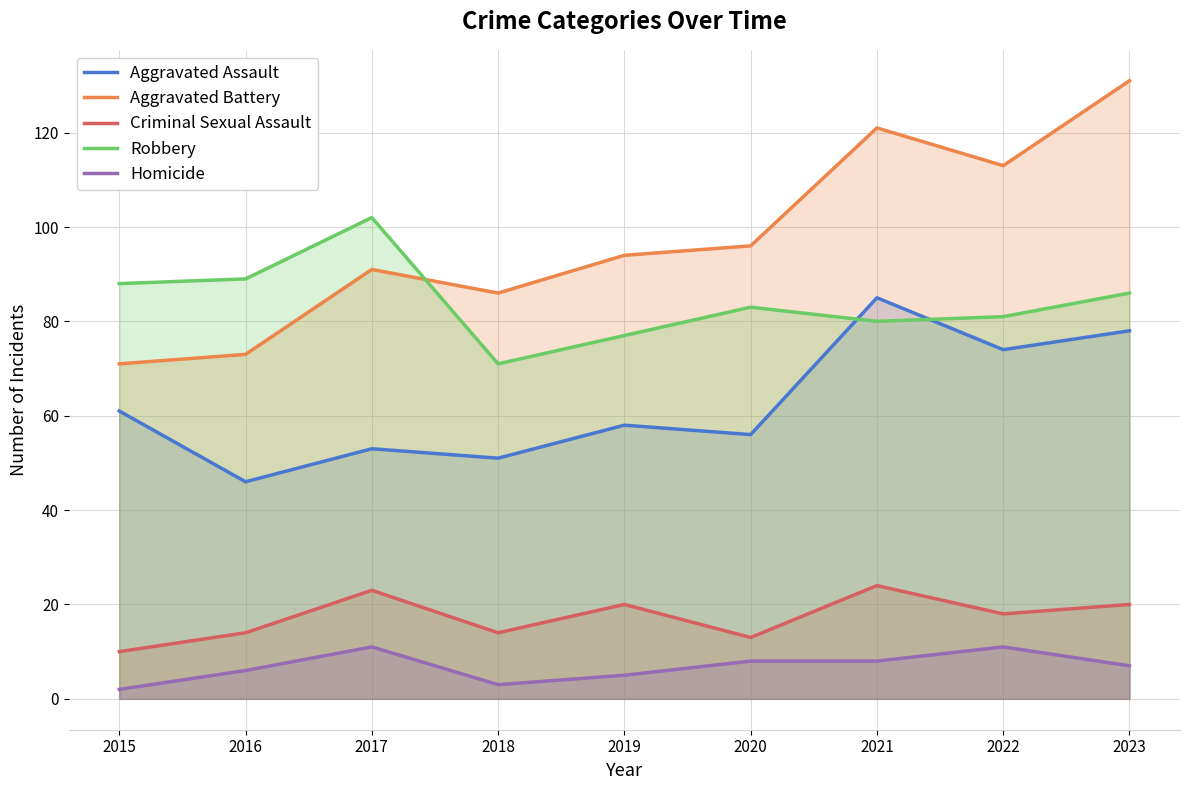

What is the spread (max minus min) of values at 2022?

102